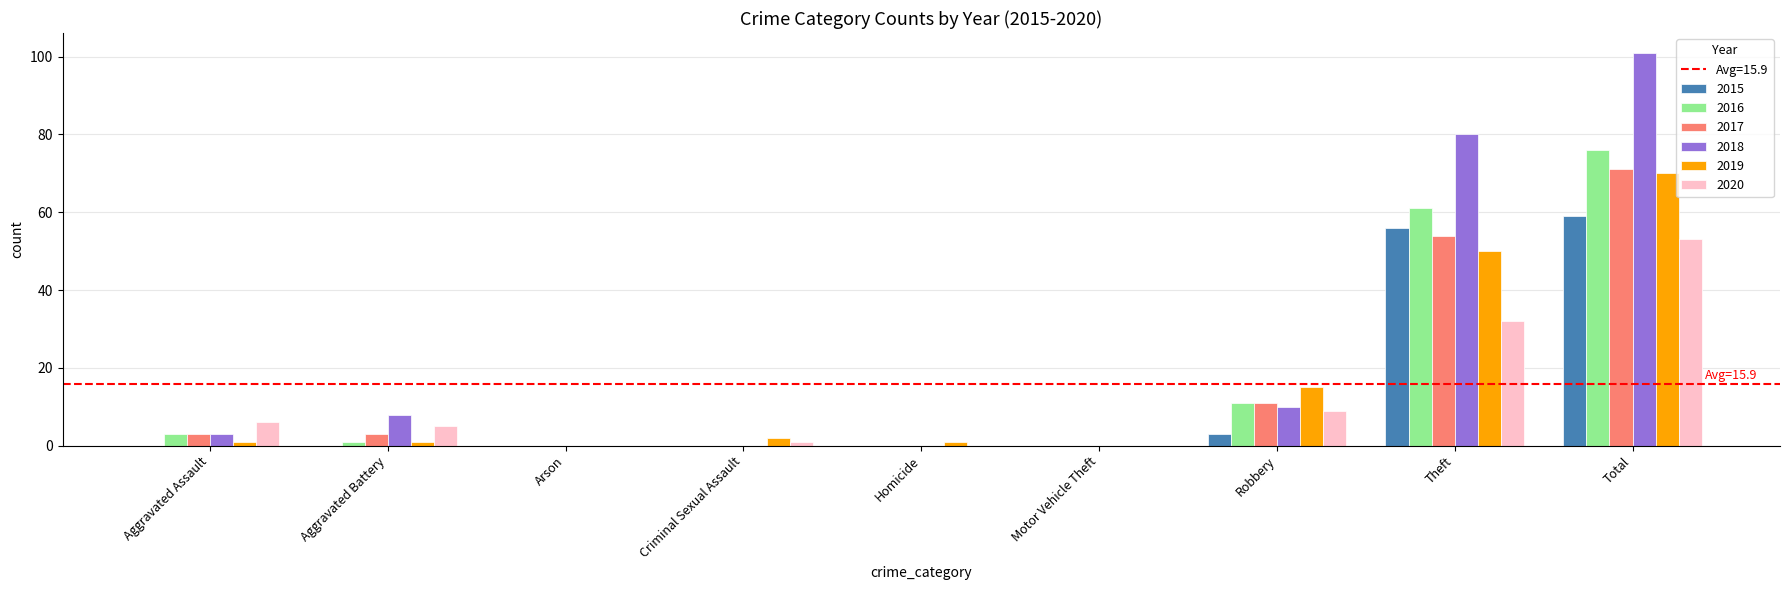

The 2020 series shows 0 at Motor Vehicle Theft. True or false?

True